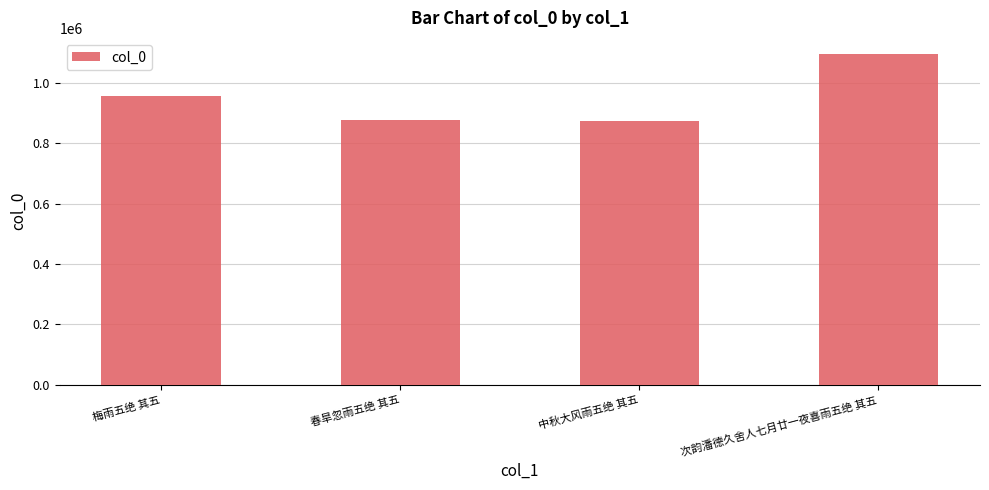

How many data points does each series have?

4